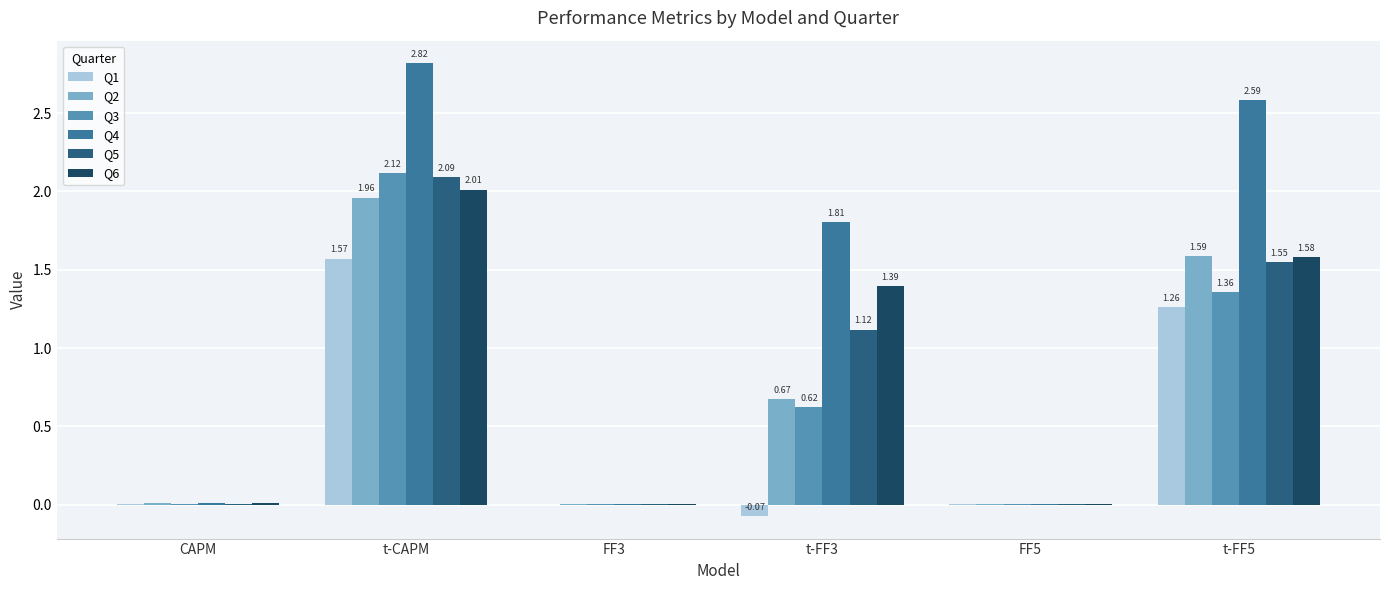

How many series are shown in this chart?

6